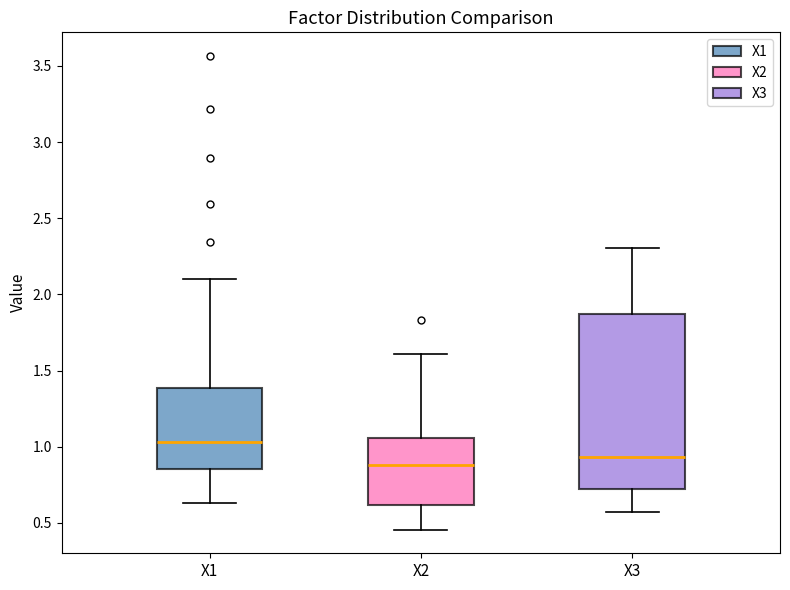

Which box's median line is the lowest?

X2